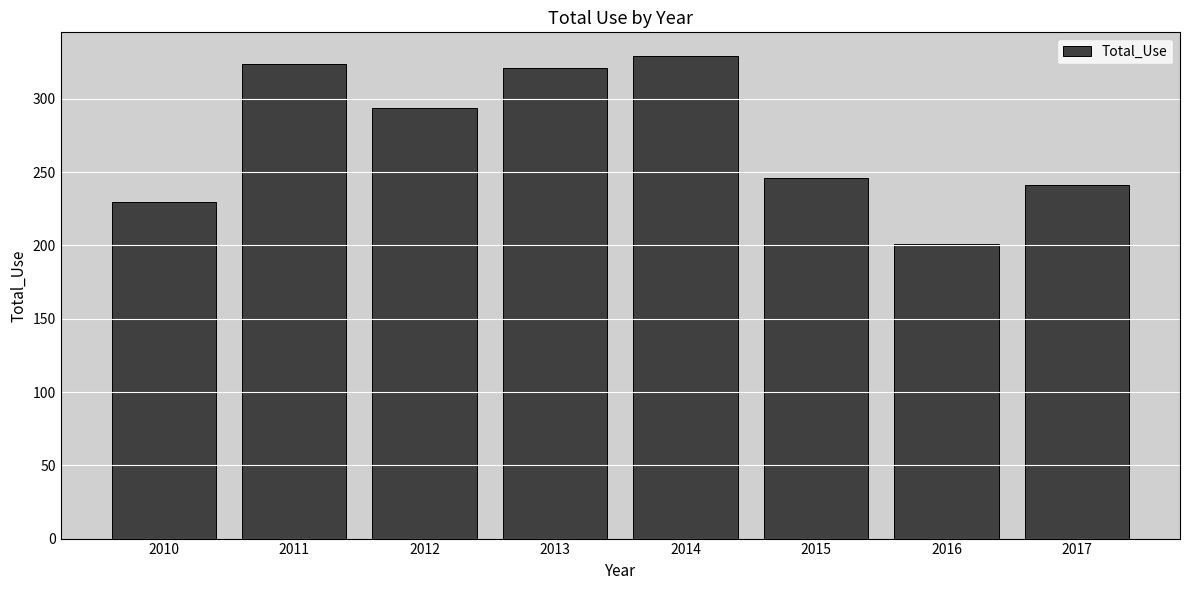

Approximately how many times larger is the value at 2010 compared to 2014?

0.7